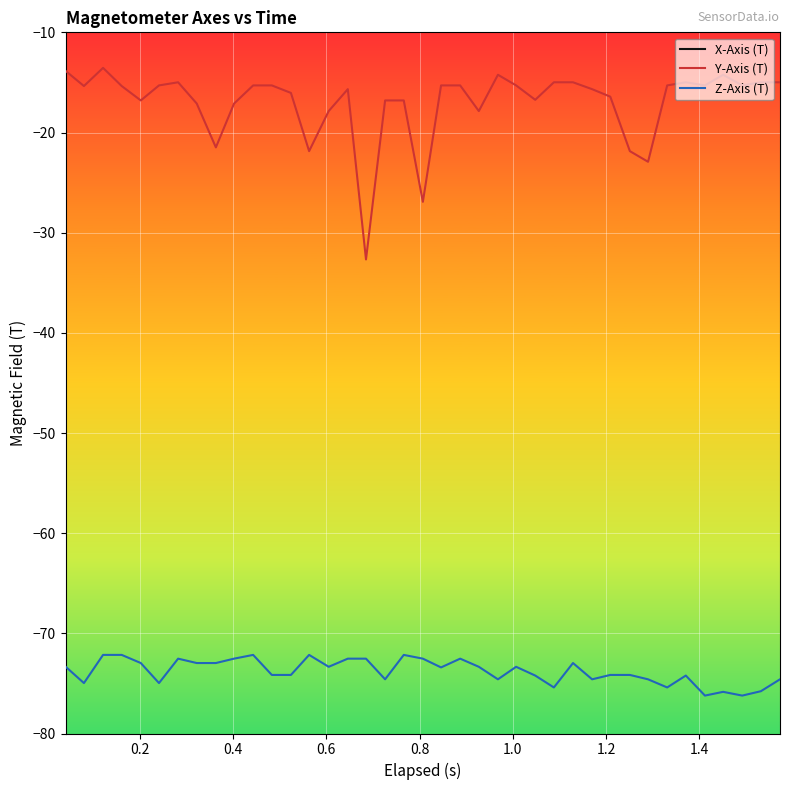

How many data points in Y-Axis (T) are above -15?

11